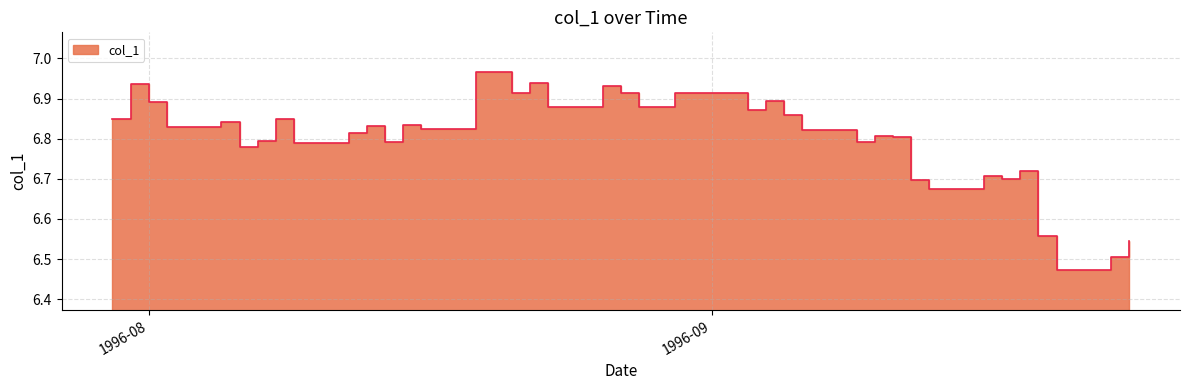

How many lines are shown in the chart?

1